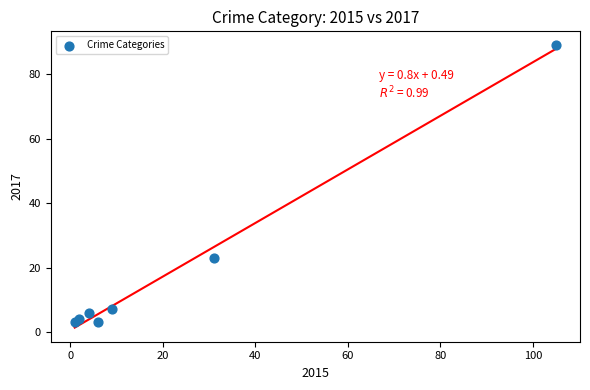

What Y value in the scatter plot is closest to 46?

23